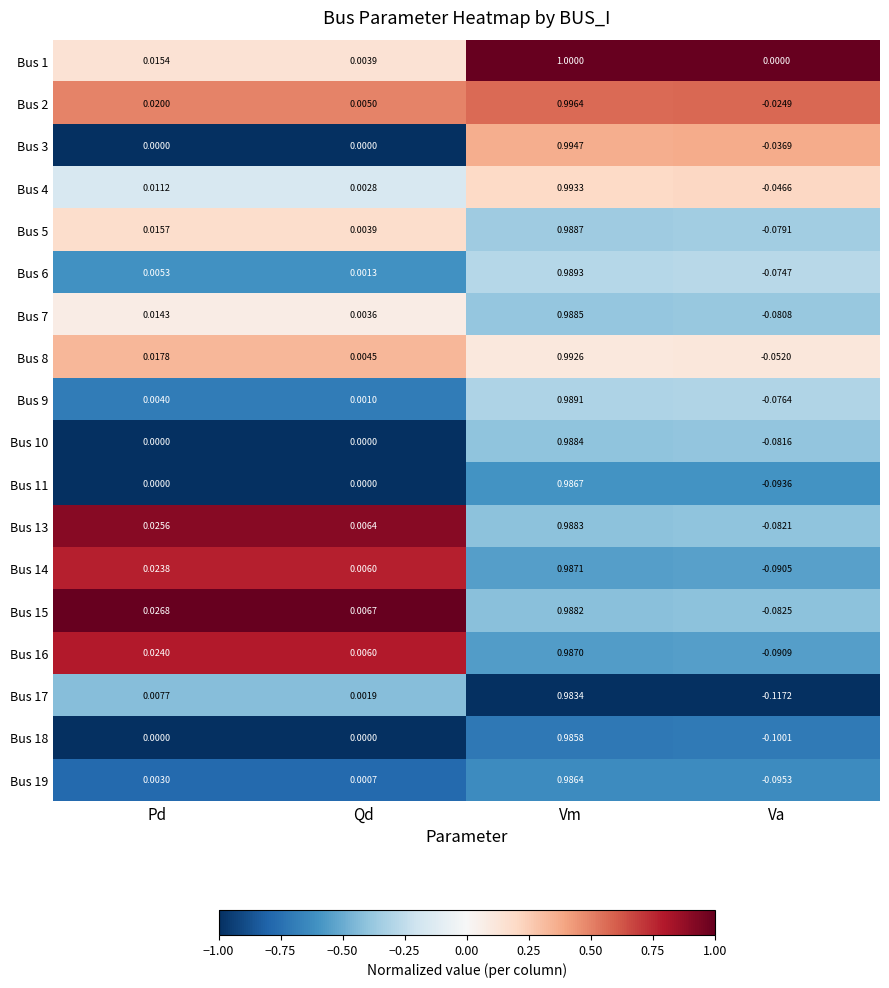

Is the value of Bus 7 at Vm greater than the value of Bus 5 at Qd?

Yes